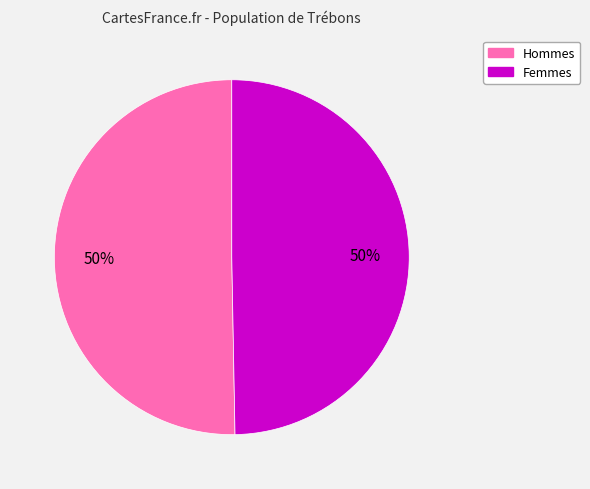

To the nearest percent, what is the average slice percentage?

50%